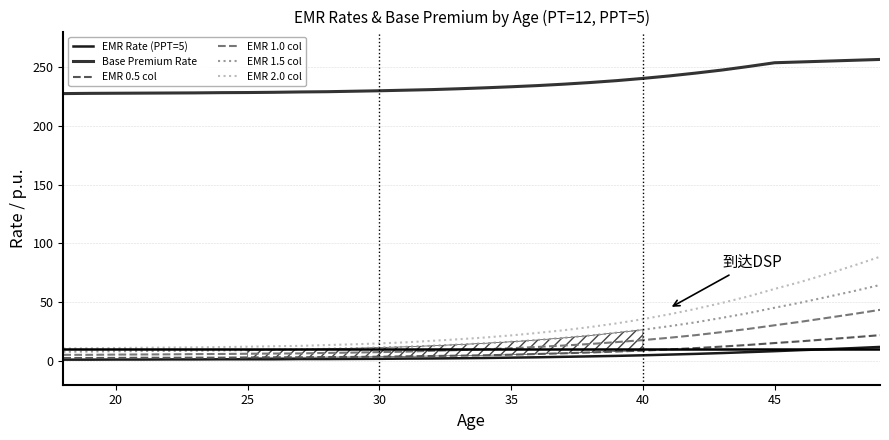

True or false: EMR 1.5 col and Base Premium Rate cross at least once.

False